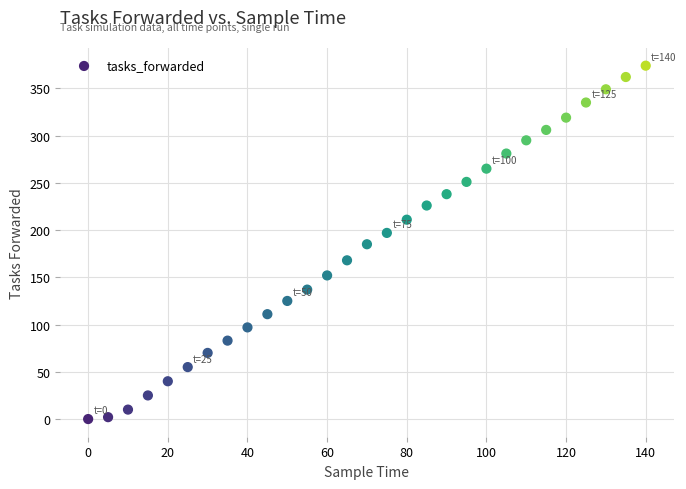

What is the range of X values (max minus min)?

140